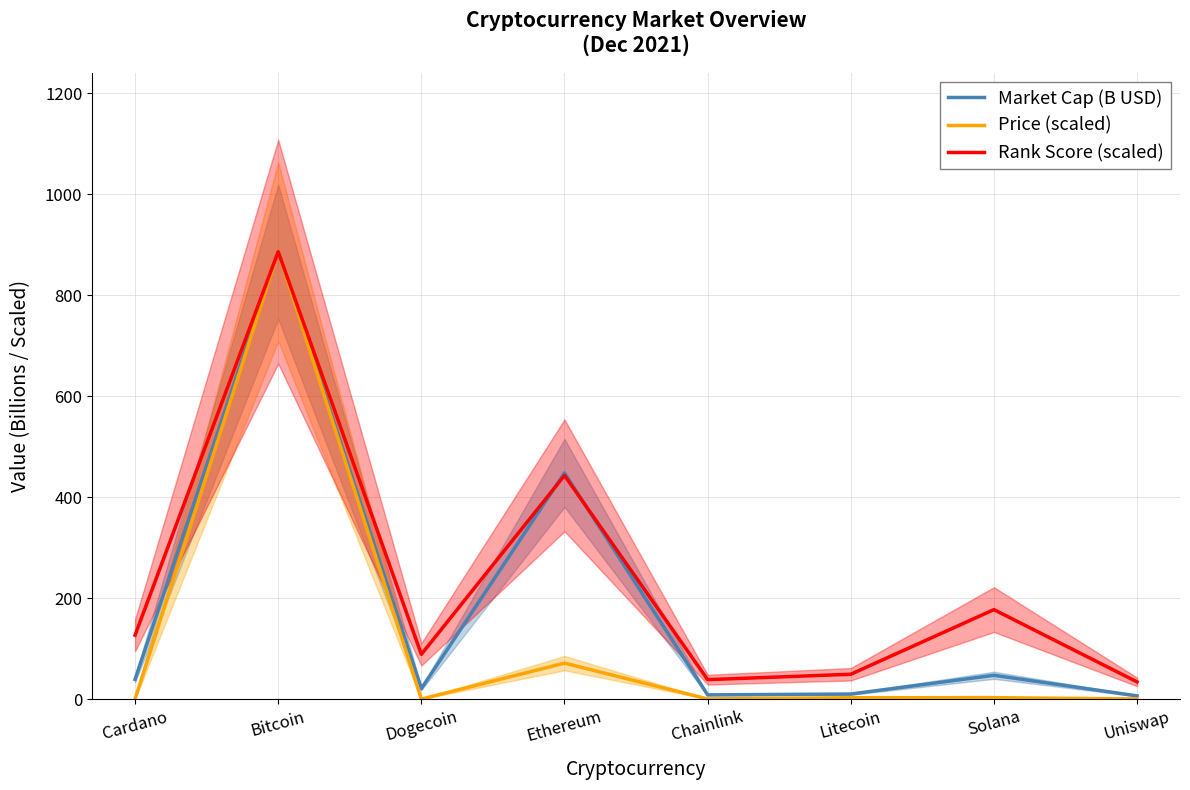

Which series has the largest total across all categories?

Rank Score (scaled)